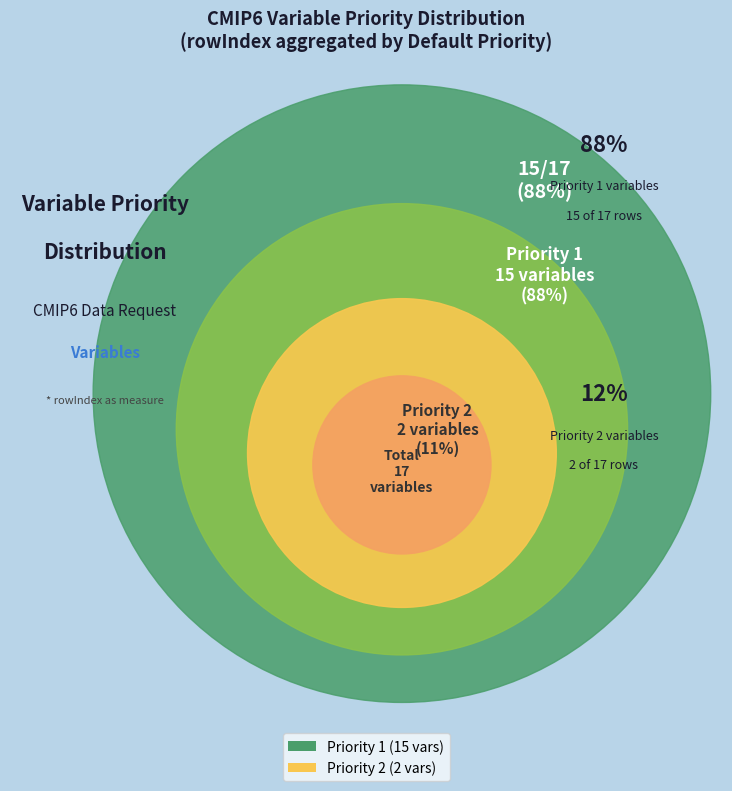

Combined, do 8 and 2 account for over 50%?

No